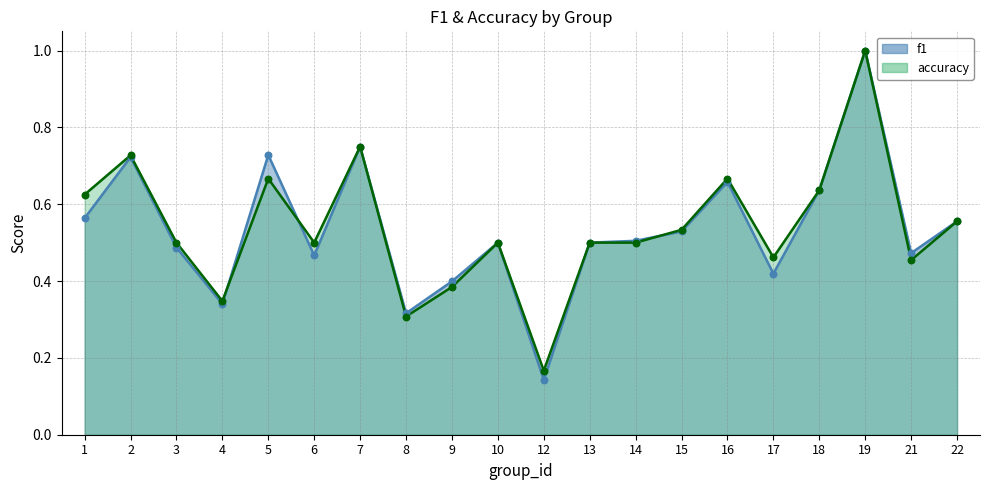

What is the total value across all series at 22?

1.1